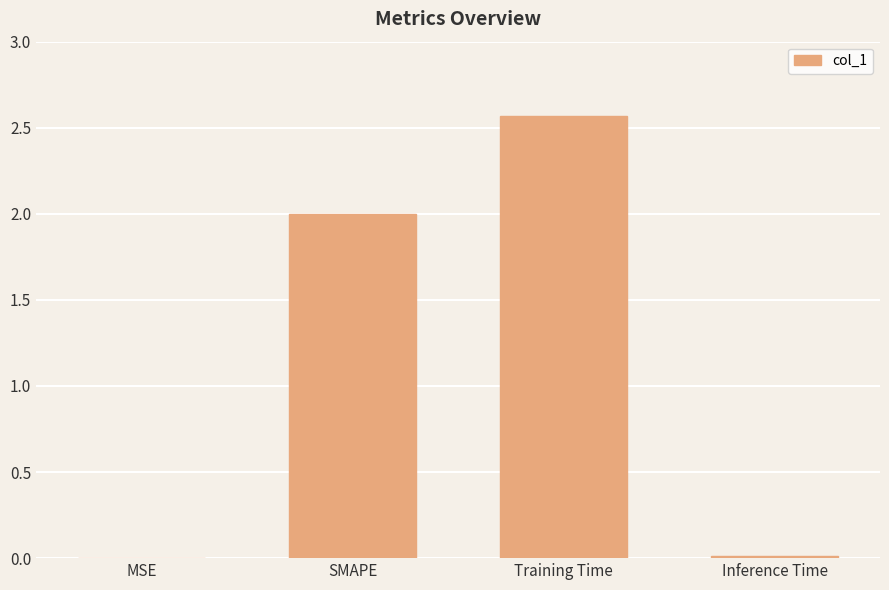

Which has a higher value, Training Time or MSE?

Training Time